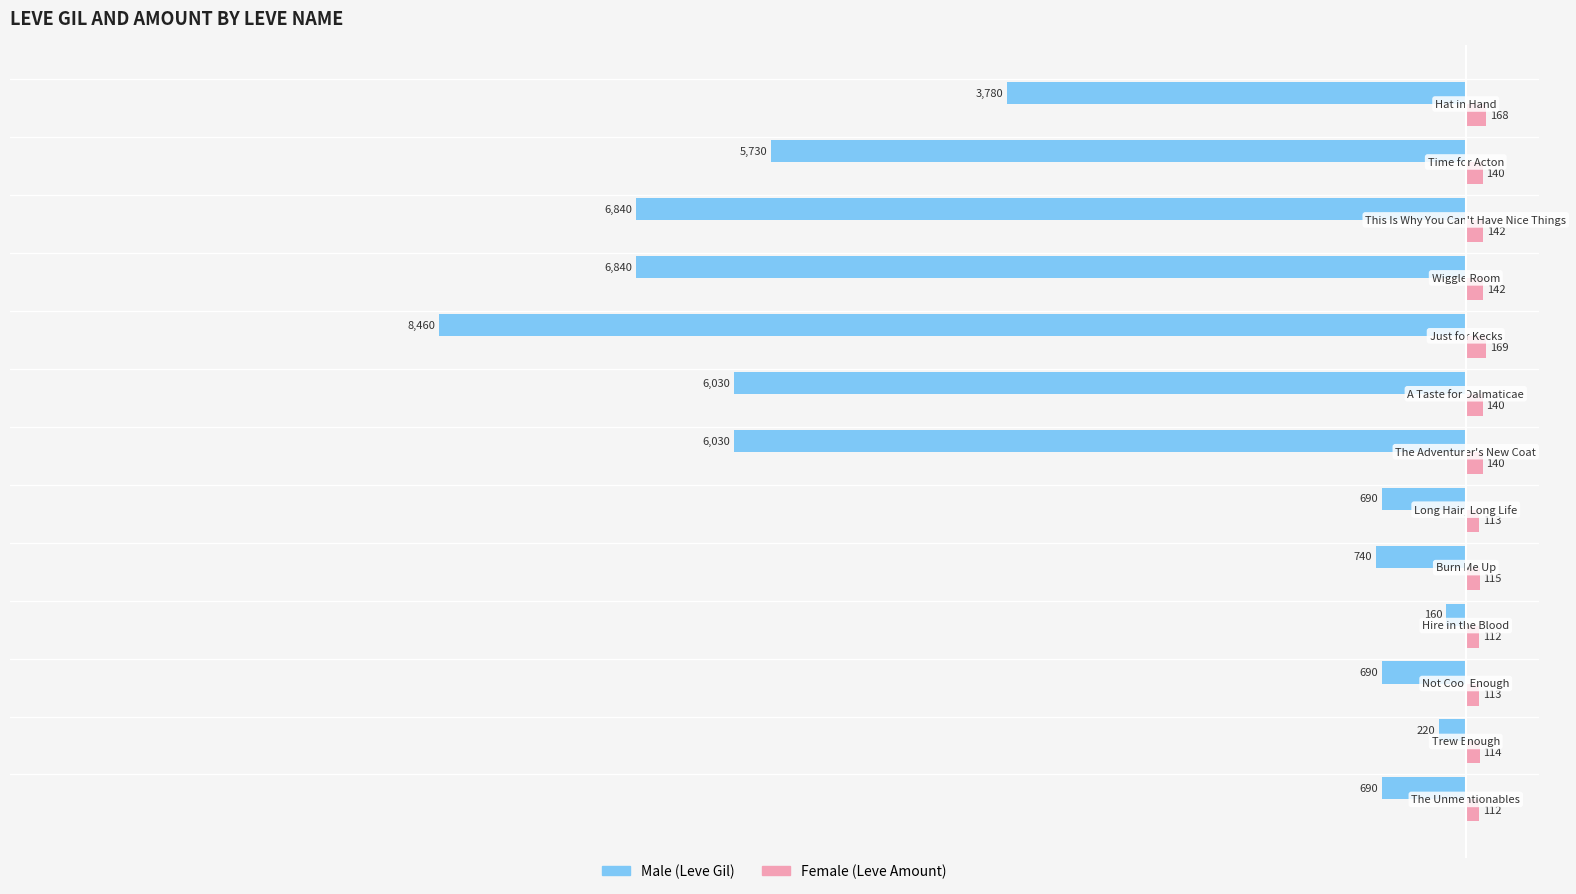

What is the smallest value displayed?

-8460